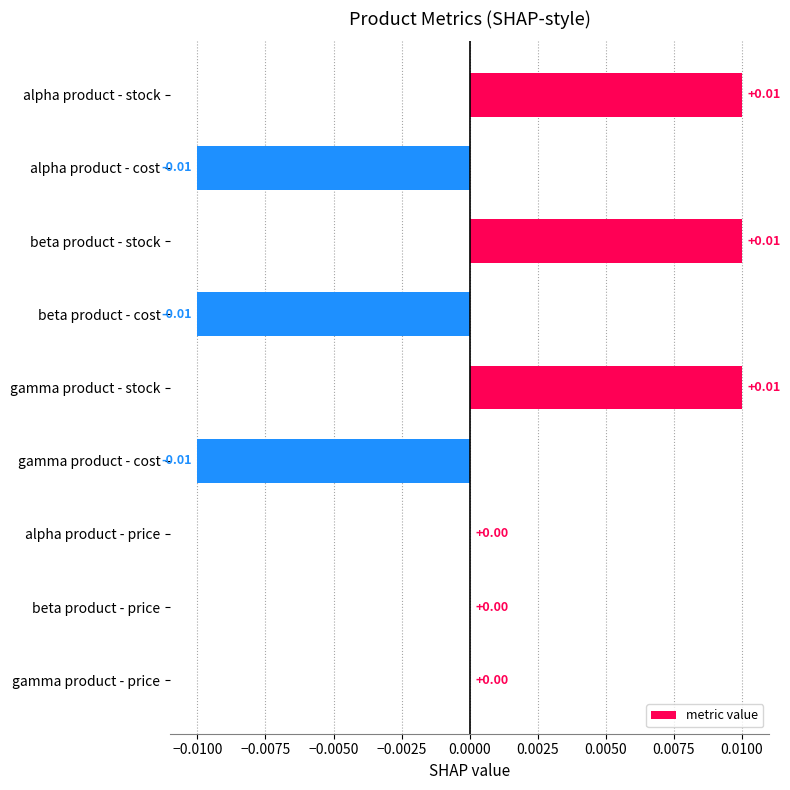

Between beta product - cost and gamma product - stock, which is larger?

gamma product - stock